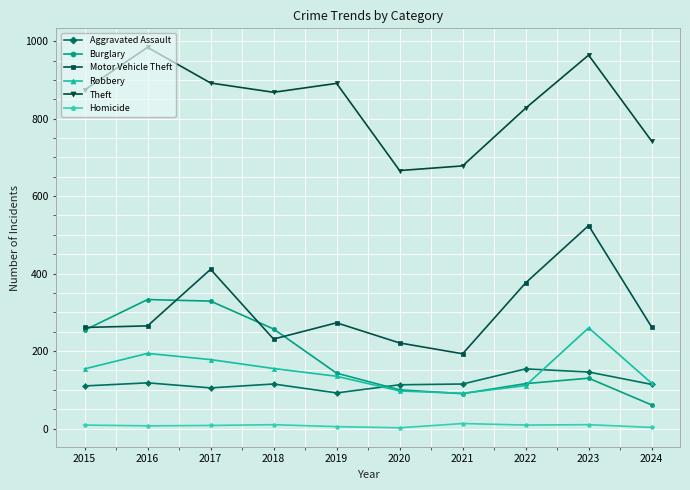

What is the value of the Burglary point at the 4th from the left?

257